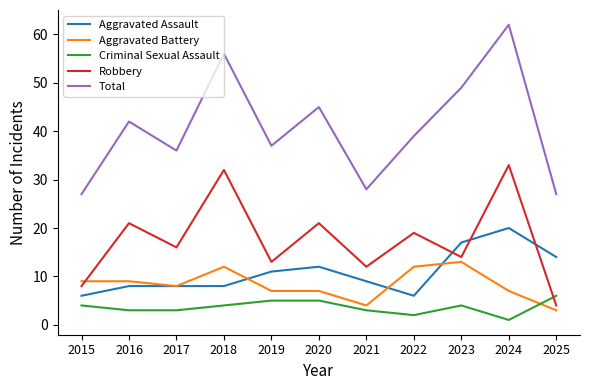

Between 2015 and 2023, which series saw the biggest shift?

Total